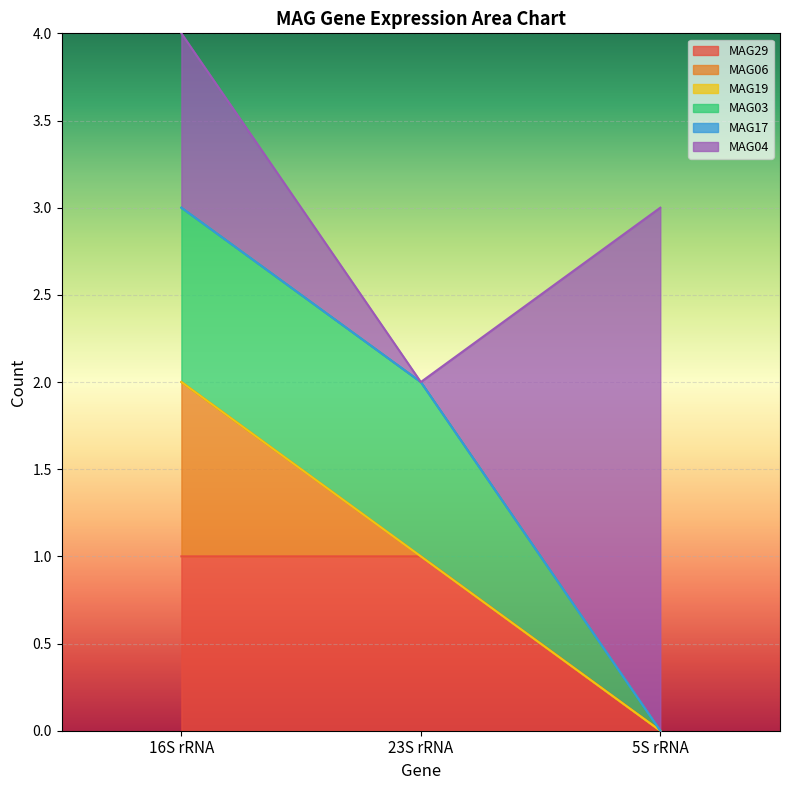

What is the value of the MAG29 point at the 1st from the left?

1